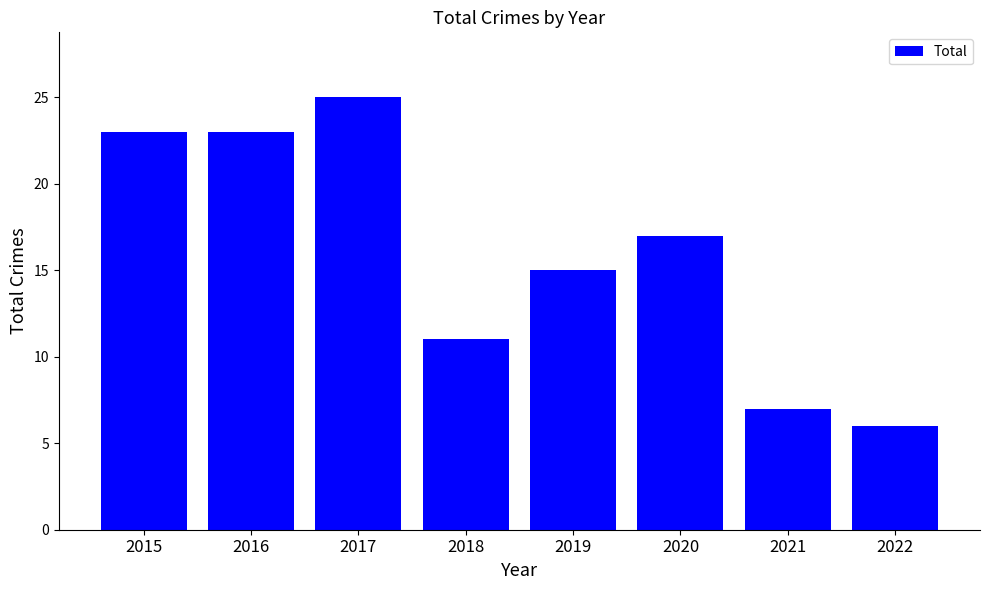

The chart shows a value of 23 at 2020. True or false?

False